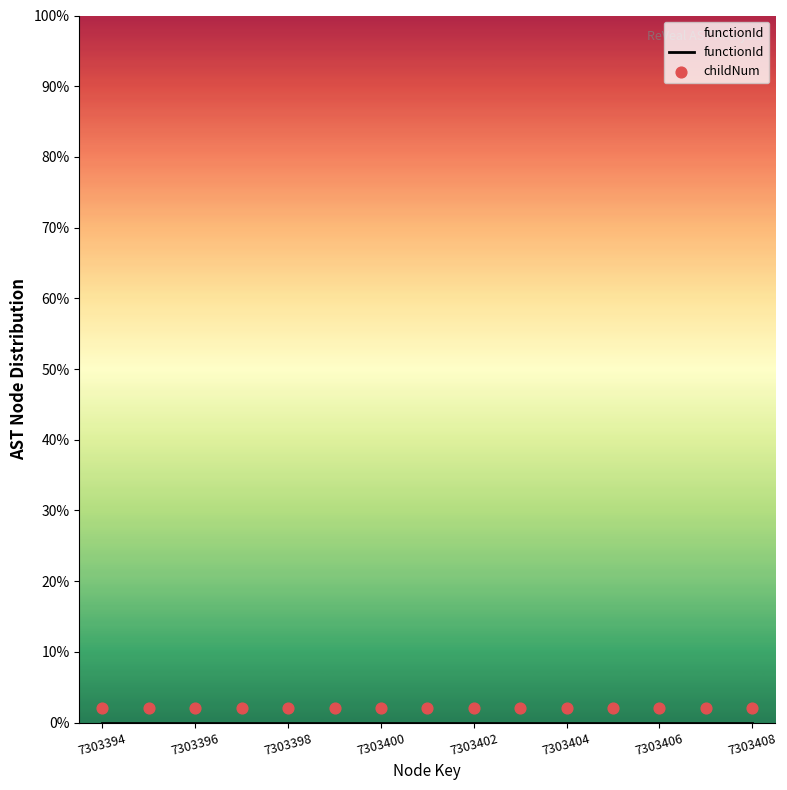

Which series contains the lowest Y value?

functionId